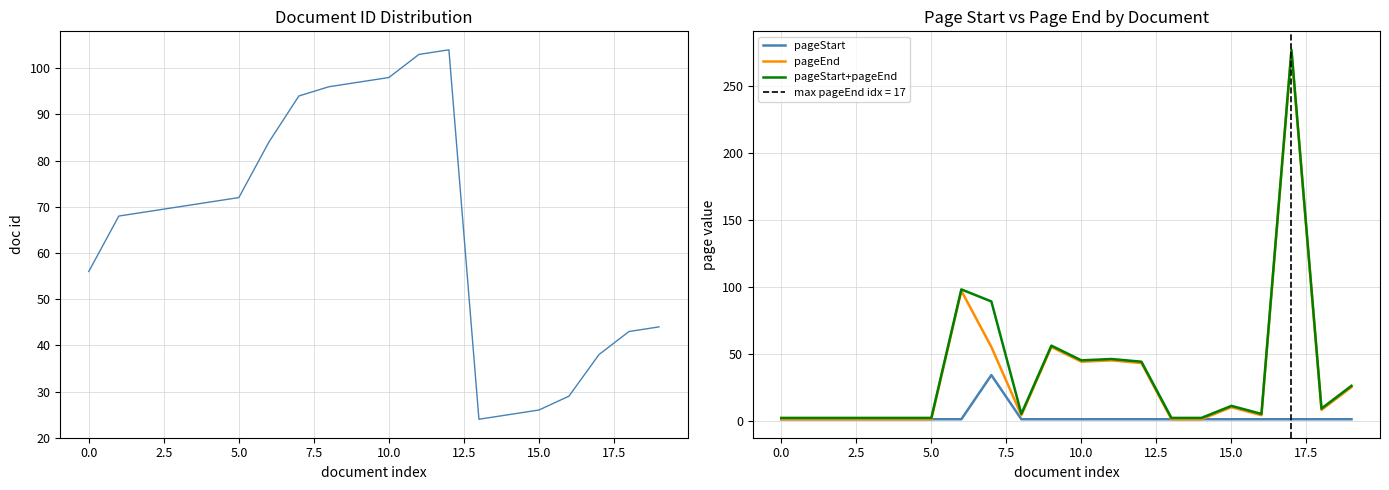

True or false: pageStart+pageEnd and pageStart intersect in this chart.

False